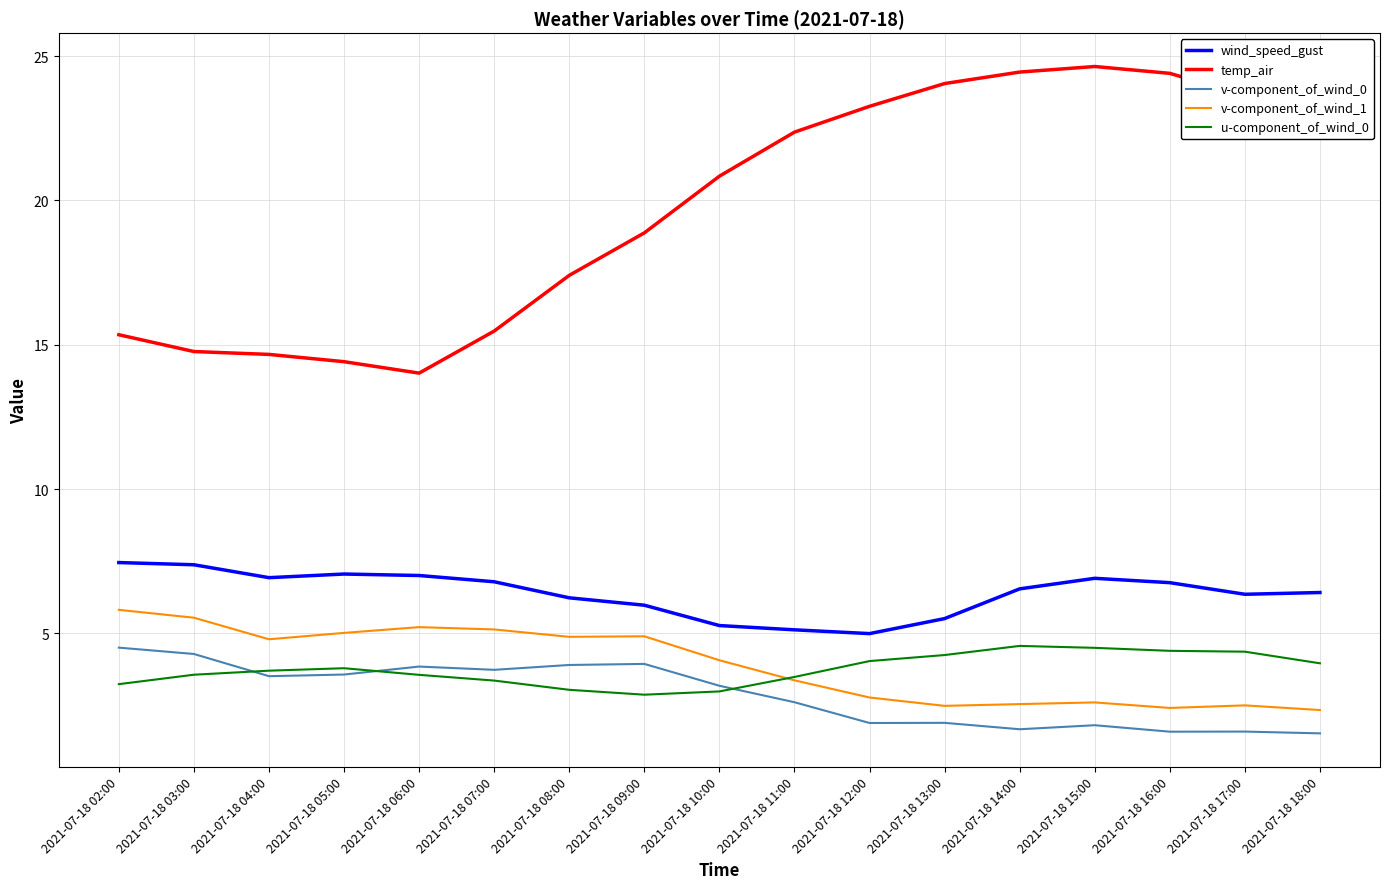

At which label is wind_speed_gust closest to 6?

2021-07-18 09:00